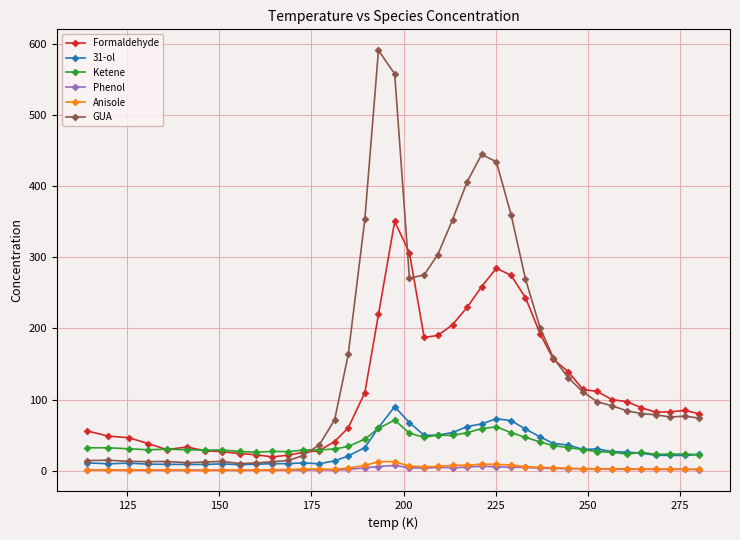

What is the highest value of the Ketene series?

71.2